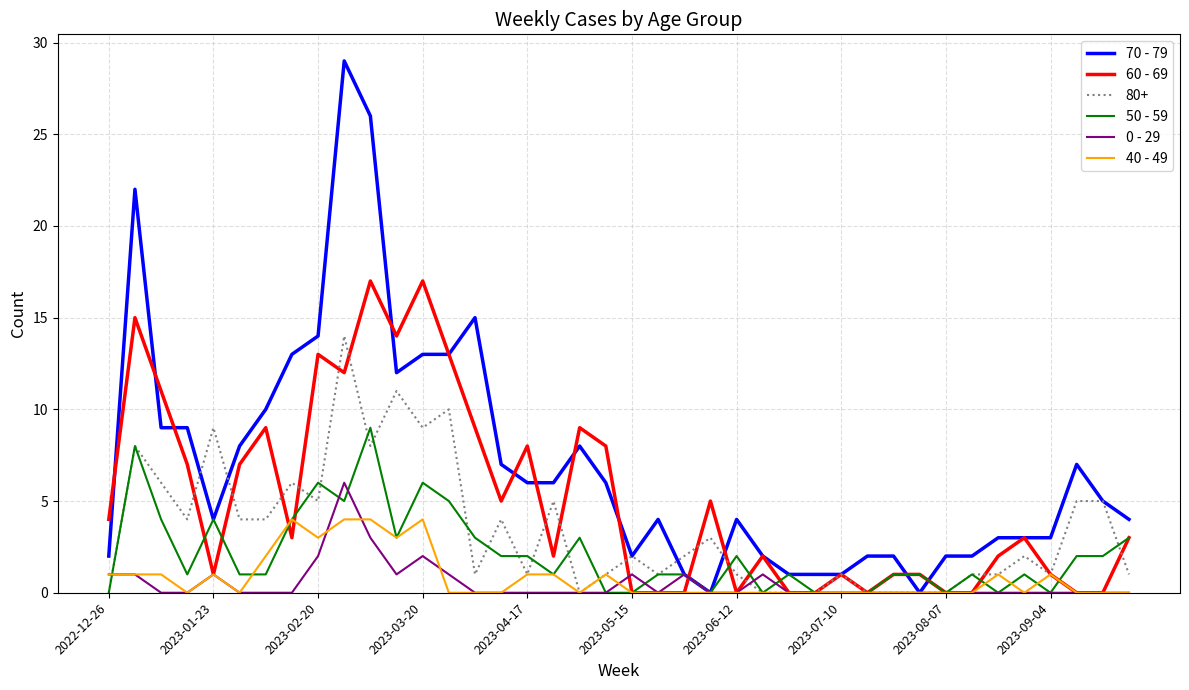

What is the highest value of the 50 - 59 series?

9